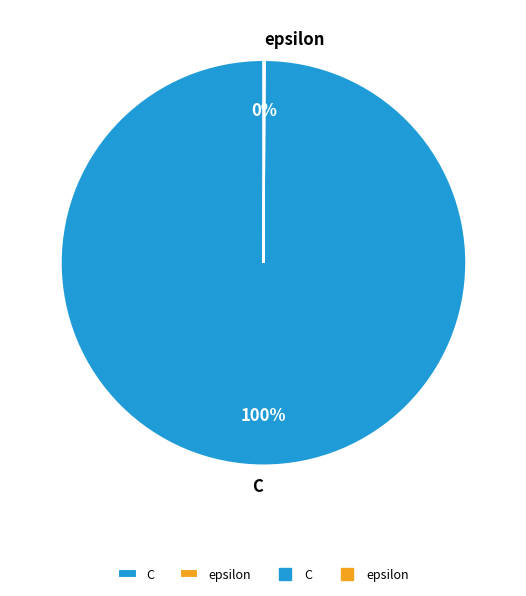

Which slice is the largest?

C